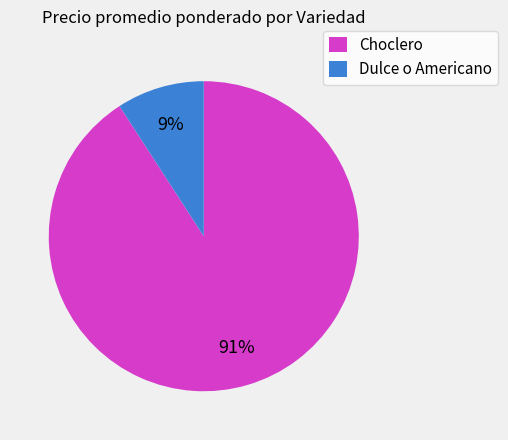

Count the number of slices in the pie.

2